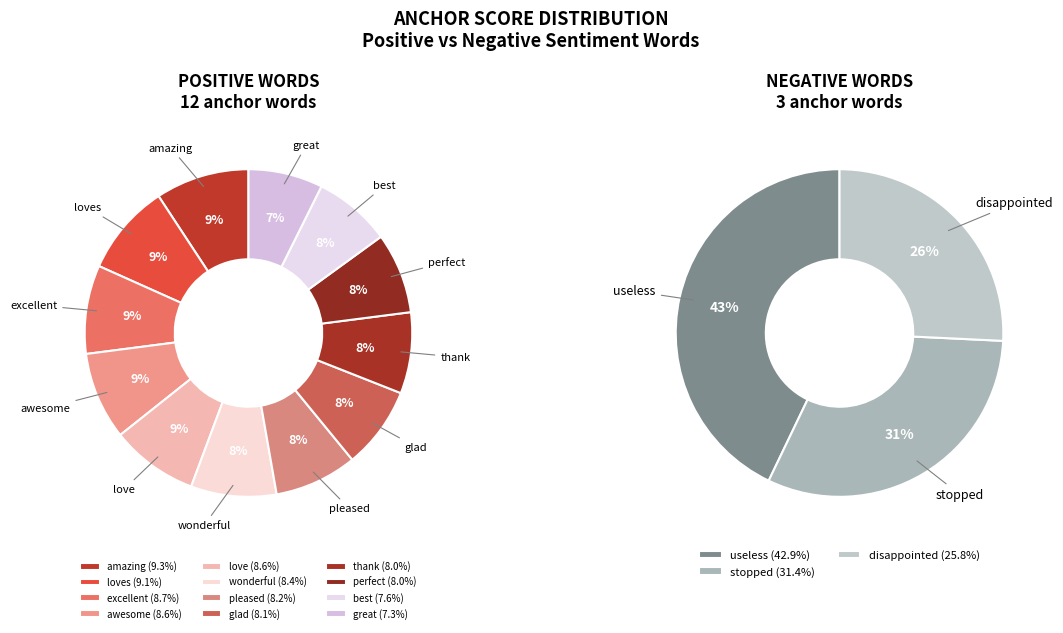

Does any single category account for the majority?

No